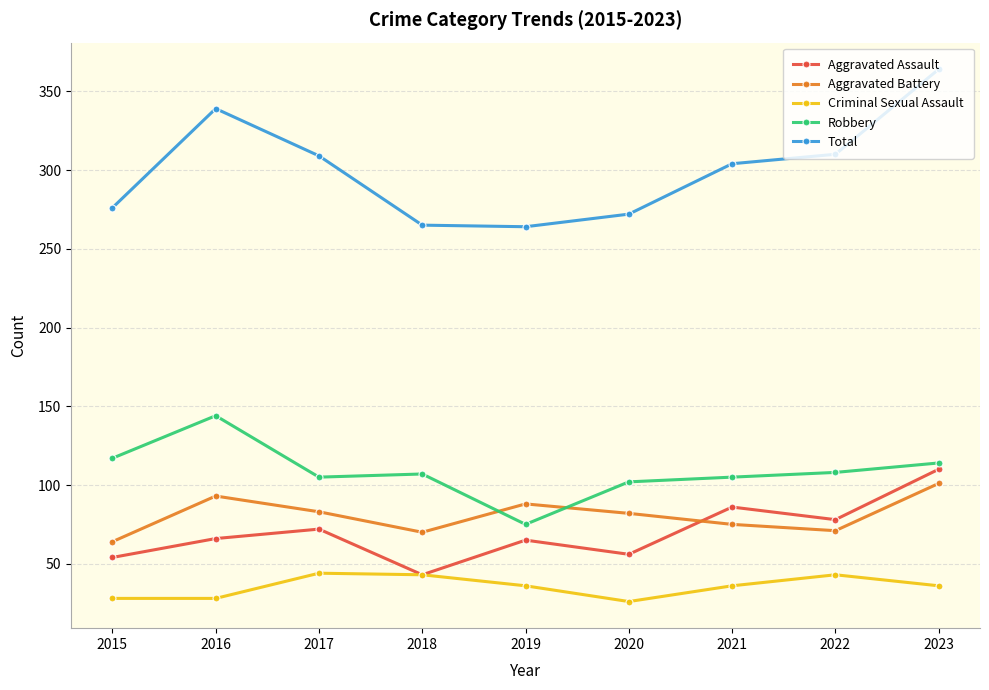

The Aggravated Battery series shows 127 at 2021. True or false?

False